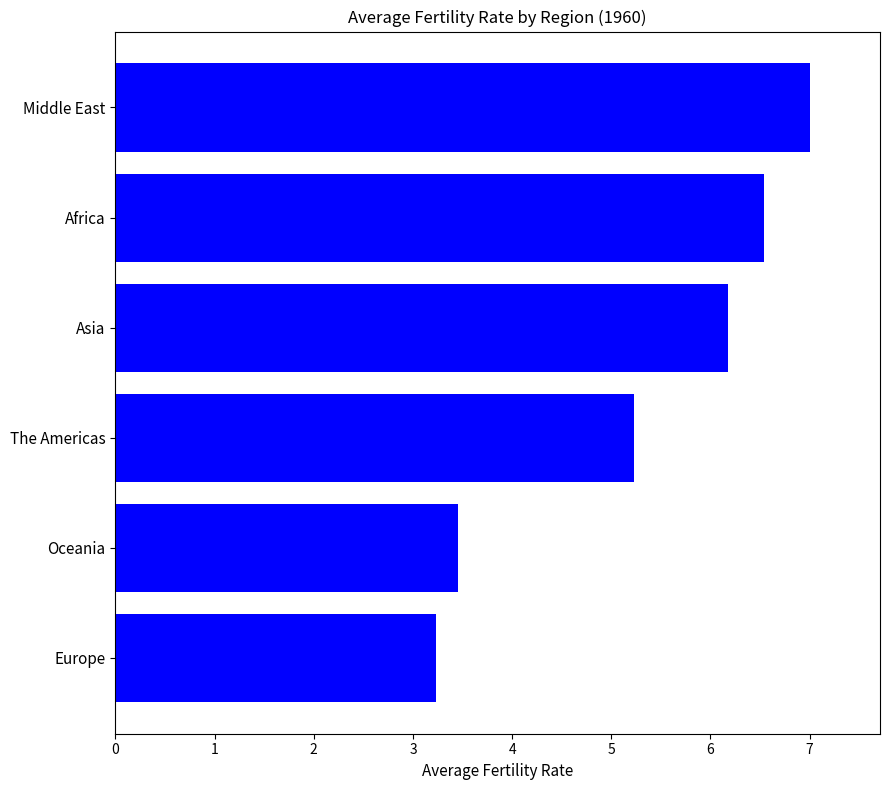

What is the maximum value shown in the chart?

7.0